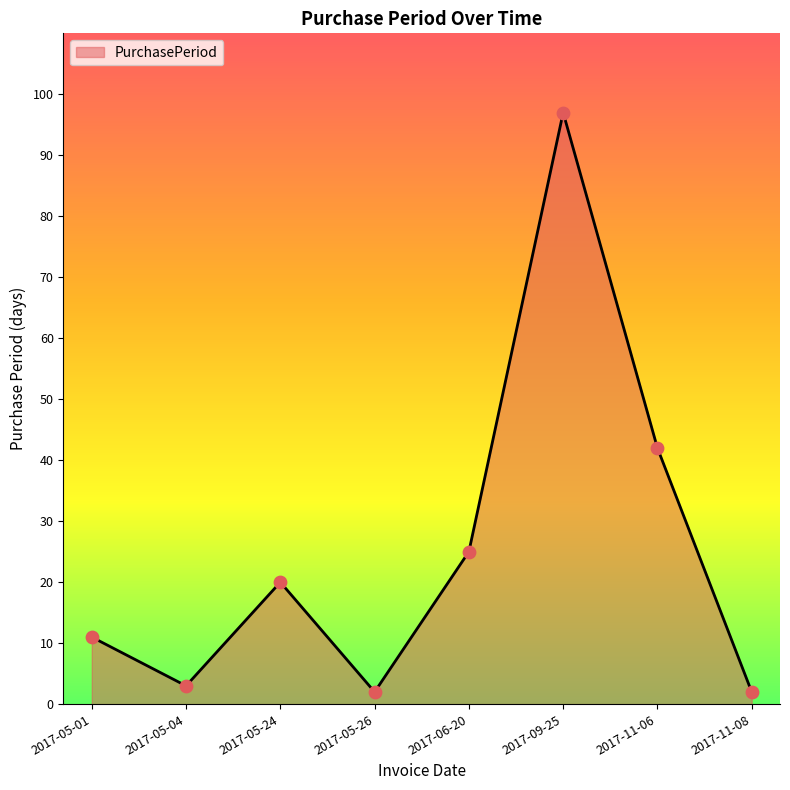

Between 2017-05-04 and 2017-11-06, which is larger?

2017-11-06